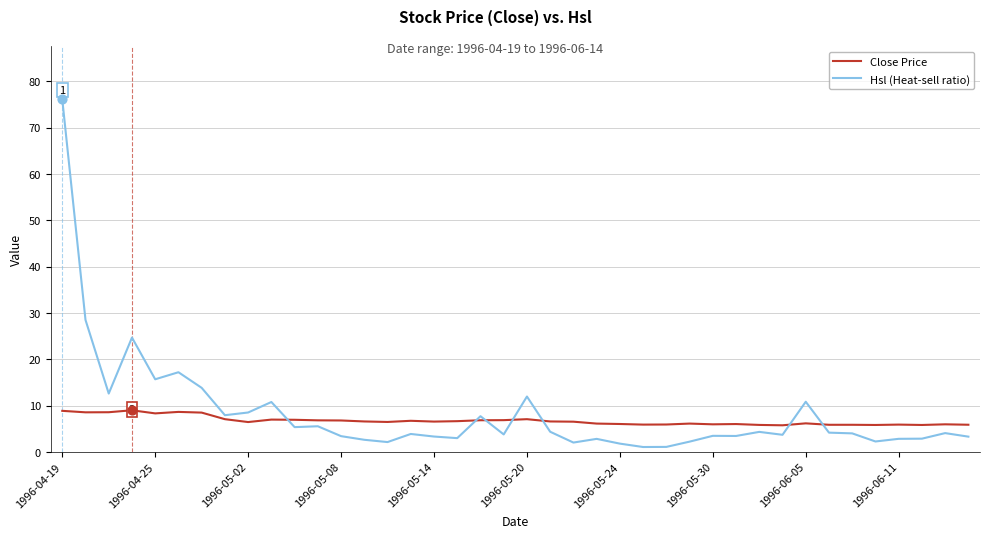

Which series has the largest total across all categories?

Hsl (Heat-sell ratio)